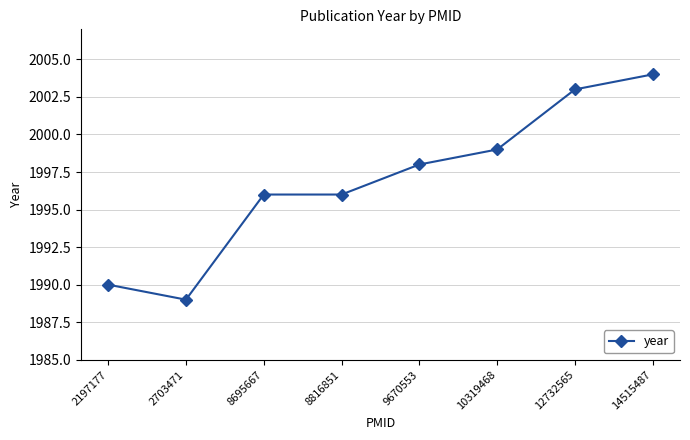

What is the difference between the maximum and minimum values?

15